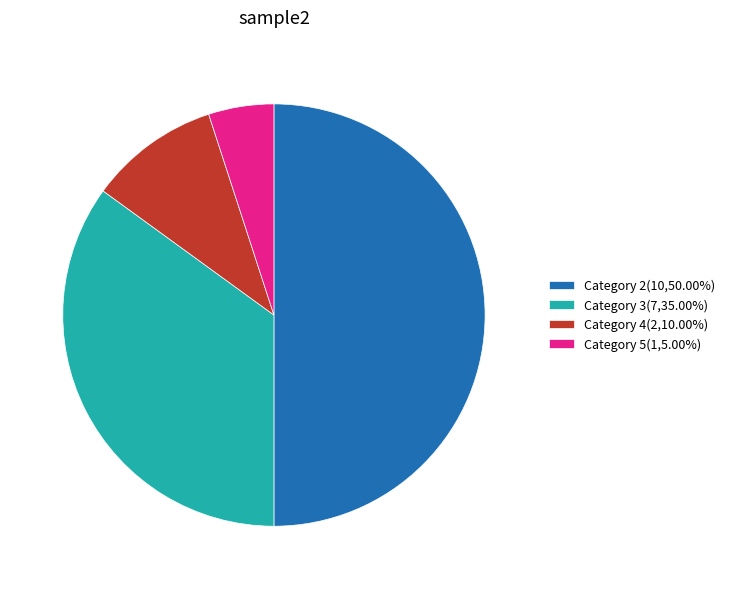

Combined, do Category 4(2,10.00%) and Category 5(1,5.00%) account for over 50%?

No